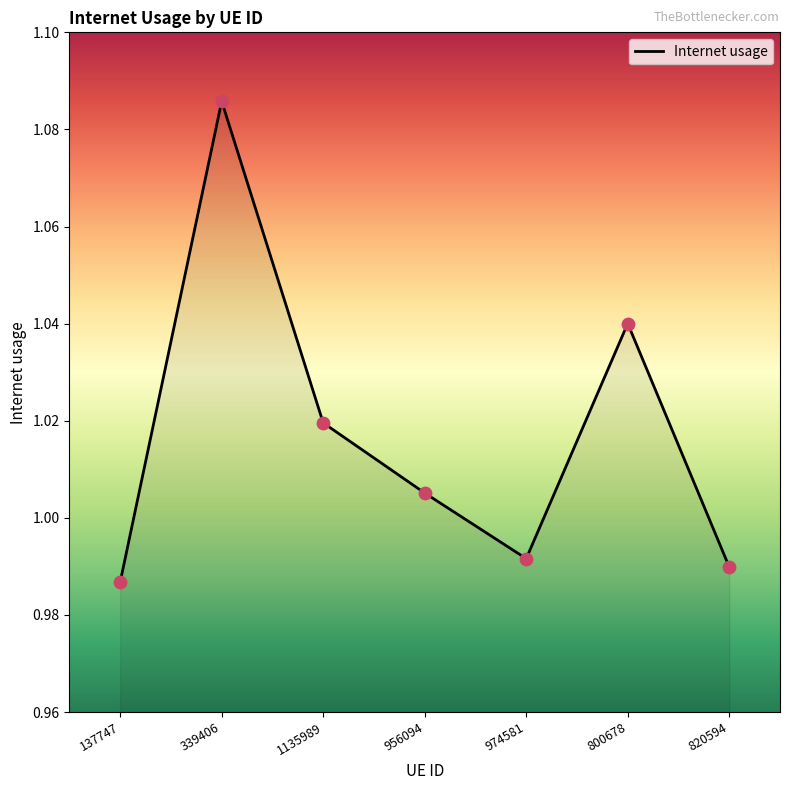

Which has a higher value, 1135989 or 820594?

1135989